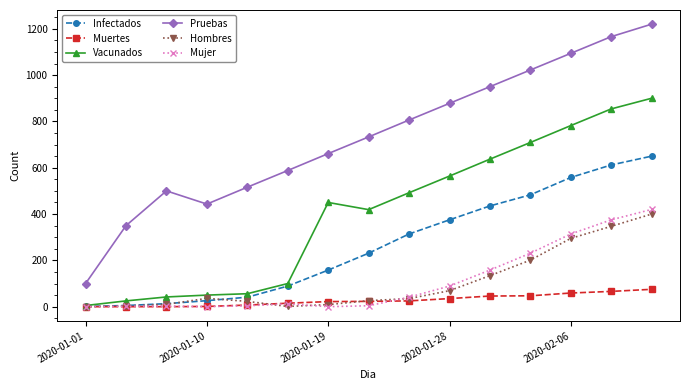

What is the minimum value for Pruebas?

100